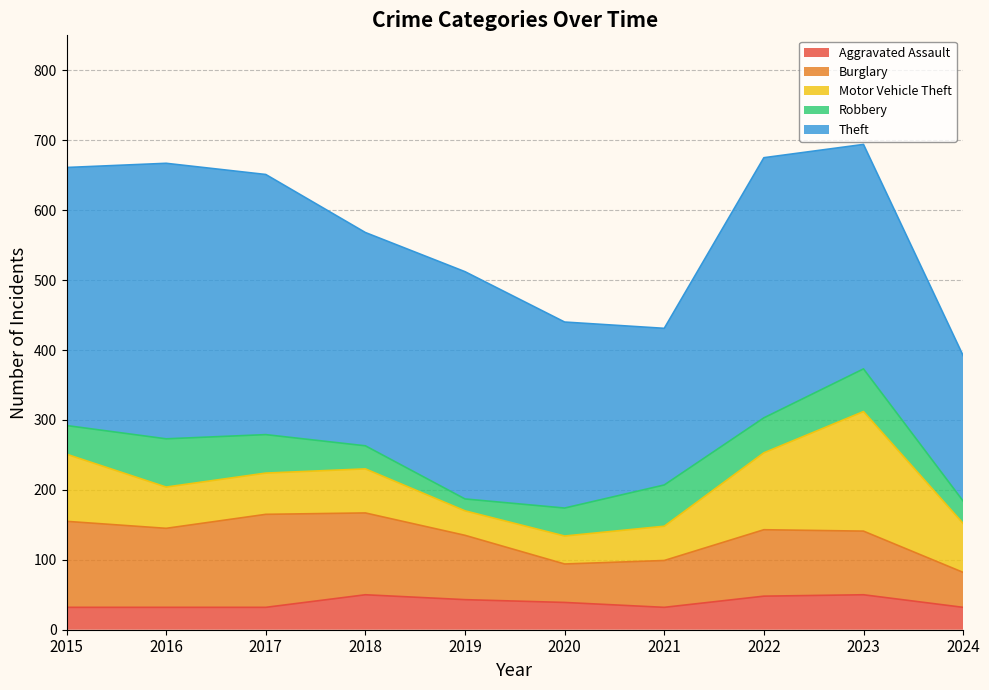

What is the average value of the Burglary series?

94